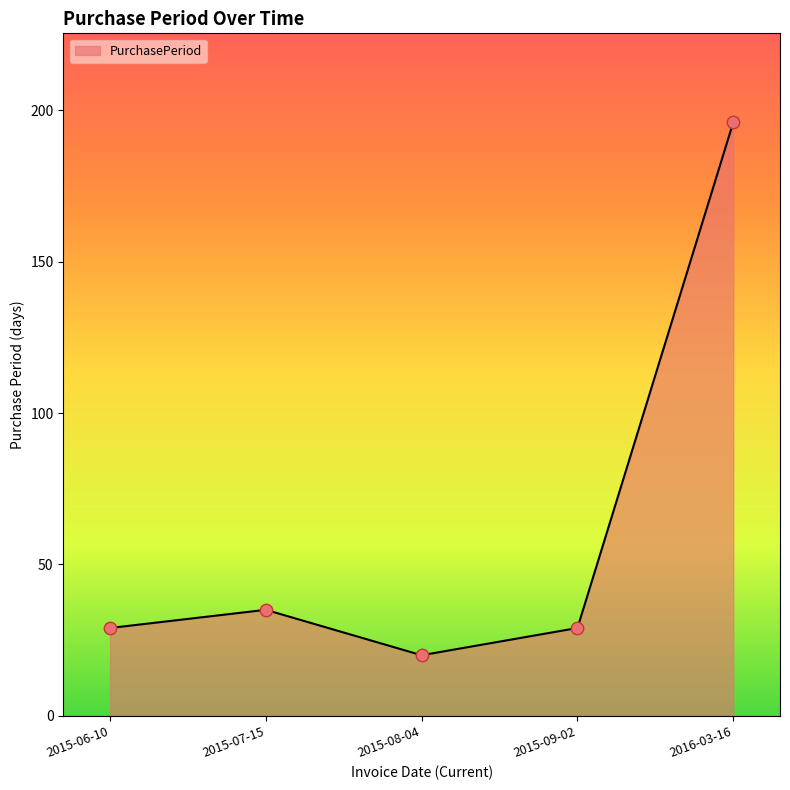

Approximately how many times larger is the value at 2015-07-15 compared to 2016-03-16?

0.2